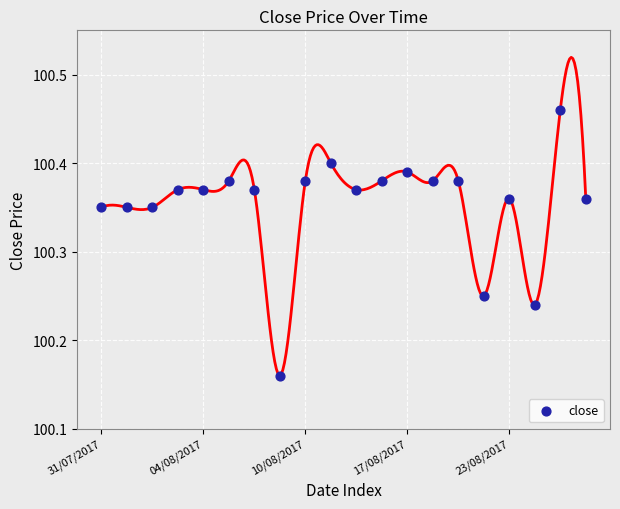

What is the range of Y values (max minus min)?

0.3